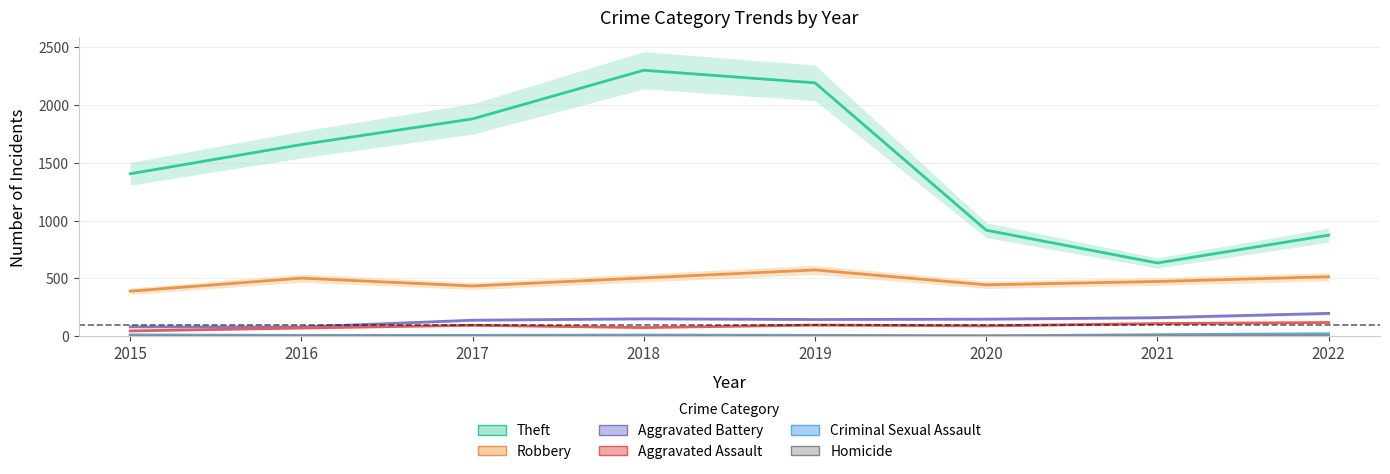

Reading left to right, list all the values displayed in this chart.

Theft: 2015=1406	2016=1659	2017=1881	2018=2302	2019=2193	2020=918	2021=634	2022=875
Robbery: 2015=390	2016=503	2017=435	2018=505	2019=574	2020=445	2021=474	2022=515
Aggravated Battery: 2015=81	2016=80	2017=139	2018=151	2019=145	2020=148	2021=161	2022=198
Aggravated Assault: 2015=46	2016=71	2017=95	2018=75	2019=97	2020=90	2021=110	2022=119
Criminal Sexual Assault: 2015=12	2016=8	2017=8	2018=11	2019=8	2020=3	2021=14	2022=22
Homicide: 2015=0	2016=1	2017=1	2018=1	2019=2	2020=3	2021=4	2022=5